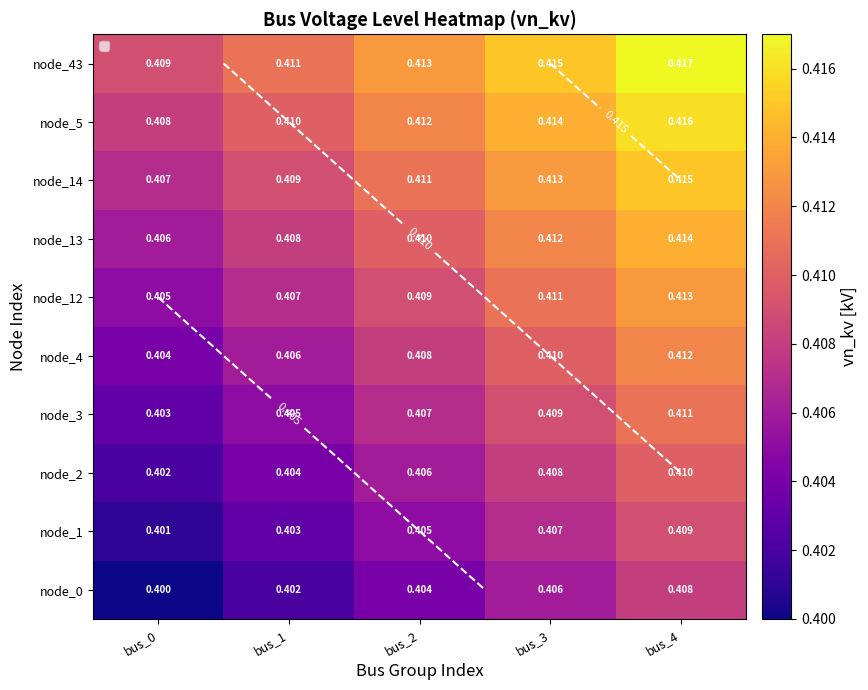

What is the smallest value displayed?

0.4